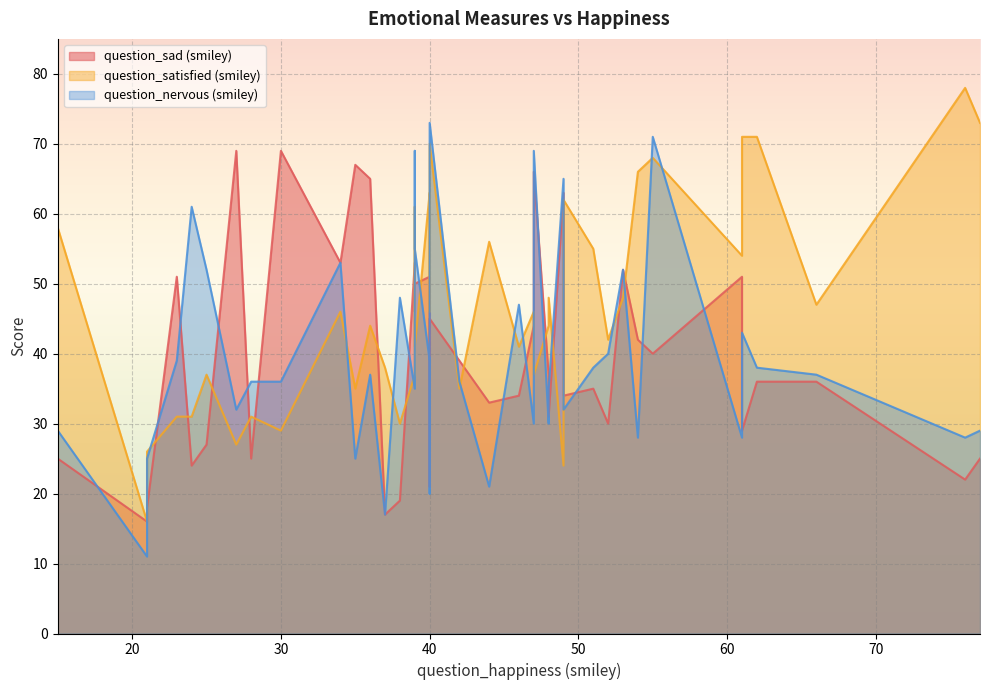

True or false: question_sad (smiley) has more than 0 points higher than both neighbors.

True